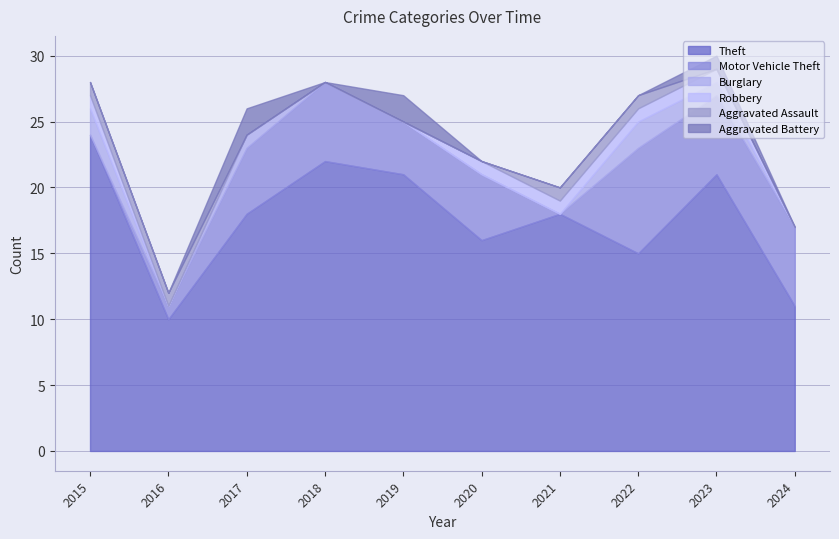

What is the highest value of the Theft series?

24